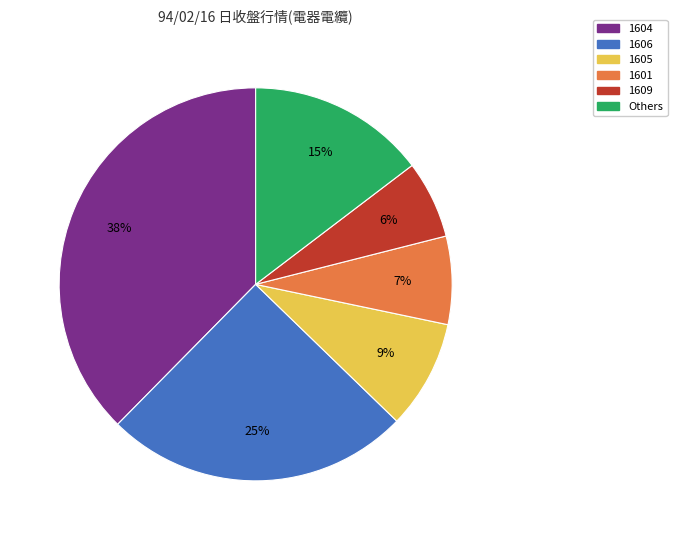

Count the number of slices in the pie.

6